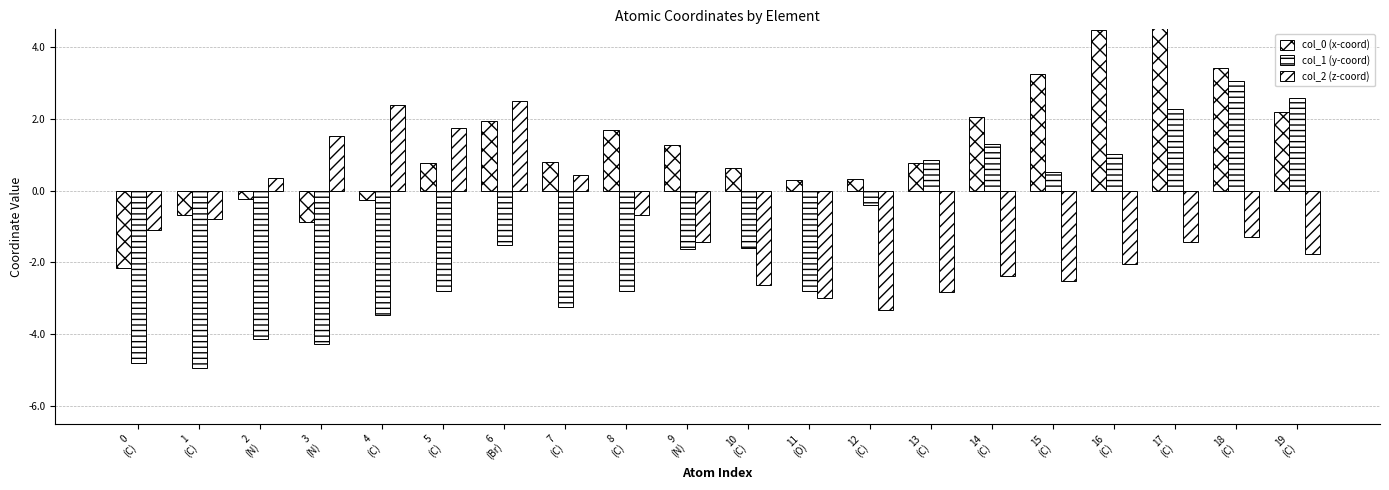

Reading right to left, what are all the values shown in this chart?

col_0 (x-coord): 19
(C)=2.2	18
(C)=3.4	17
(C)=4.6	16
(C)=4.5	15
(C)=3.3	14
(C)=2.1	13
(C)=0.8	12
(C)=0.3	11
(O)=0.3	10
(C)=0.6	9
(N)=1.3	8
(C)=1.7	7
(C)=0.8	6
(Br)=2.0	5
(C)=0.8	4
(C)=-0.3	3
(N)=-0.9	2
(N)=-0.2	1
(C)=-0.7	0
(C)=-2.2
col_1 (y-coord): 19
(C)=2.6	18
(C)=3.0	17
(C)=2.3	16
(C)=1.0	15
(C)=0.5	14
(C)=1.3	13
(C)=0.9	12
(C)=-0.4	11
(O)=-2.8	10
(C)=-1.6	9
(N)=-1.6	8
(C)=-2.8	7
(C)=-3.2	6
(Br)=-1.5	5
(C)=-2.8	4
(C)=-3.5	3
(N)=-4.3	2
(N)=-4.1	1
(C)=-4.9	0
(C)=-4.8
col_2 (z-coord): 19
(C)=-1.8	18
(C)=-1.3	17
(C)=-1.4	16
(C)=-2.0	15
(C)=-2.5	14
(C)=-2.4	13
(C)=-2.8	12
(C)=-3.3	11
(O)=-3.0	10
(C)=-2.6	9
(N)=-1.4	8
(C)=-0.7	7
(C)=0.4	6
(Br)=2.5	5
(C)=1.8	4
(C)=2.4	3
(N)=1.5	2
(N)=0.4	1
(C)=-0.8	0
(C)=-1.1